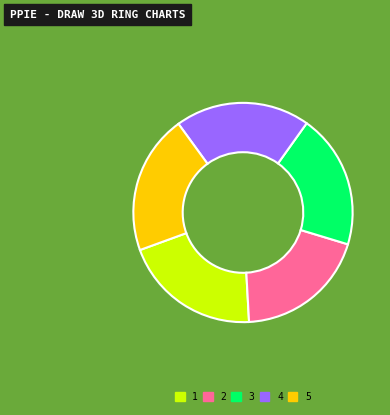

True or false: 2 accounts for 33% of the total.

False